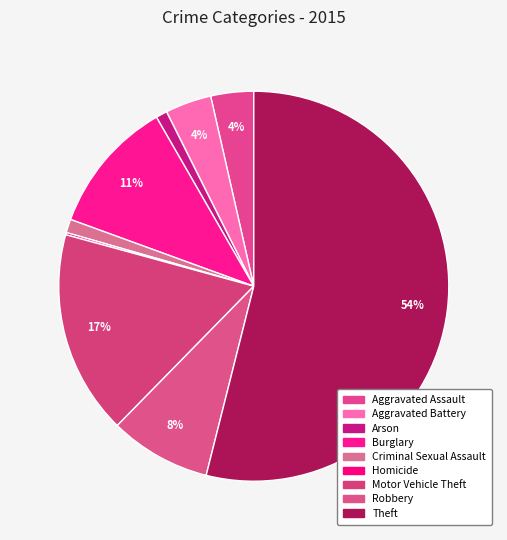

Which slice is the largest?

Theft